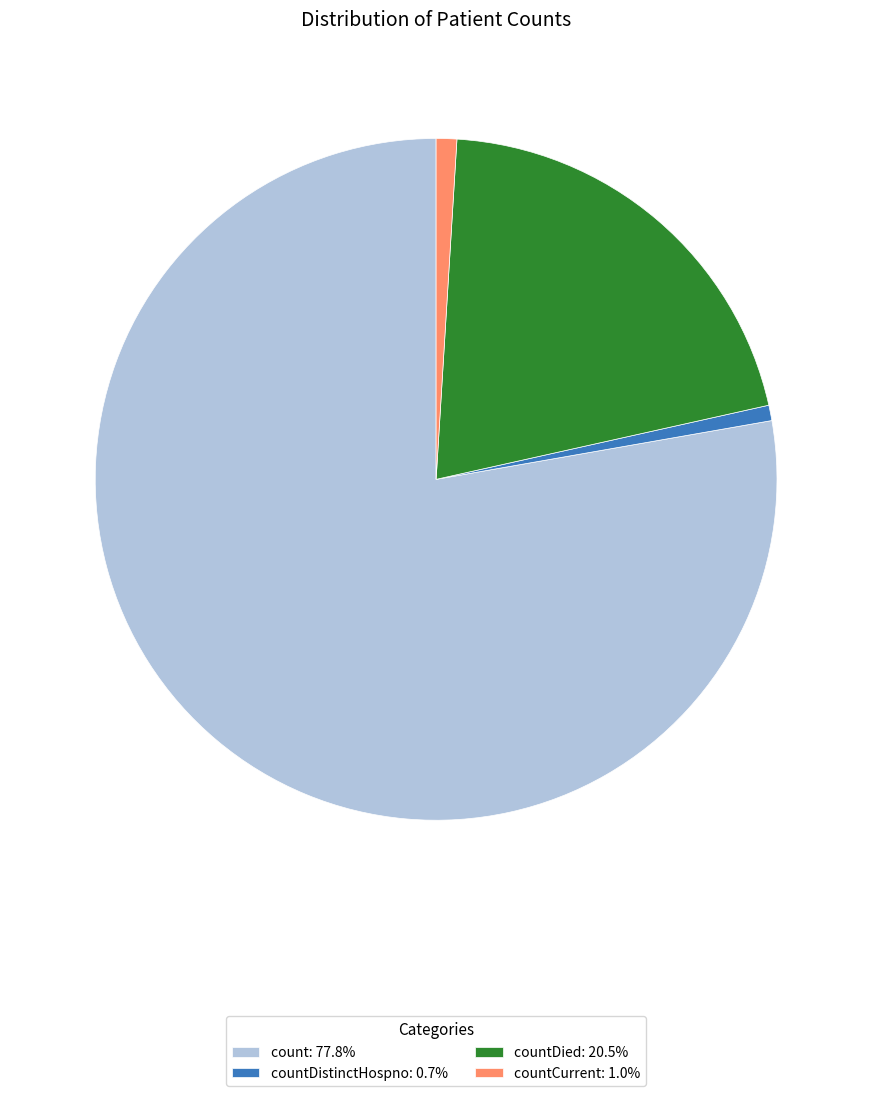

Is there any slice that represents more than half of the pie?

Yes